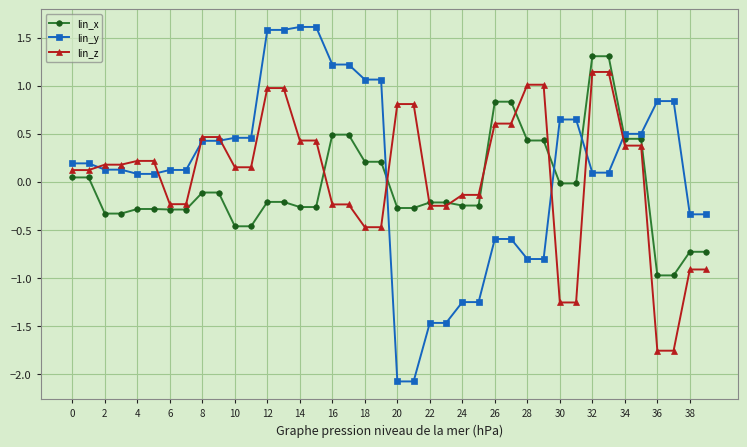

How many times do lin_x and lin_y cross each other?

4